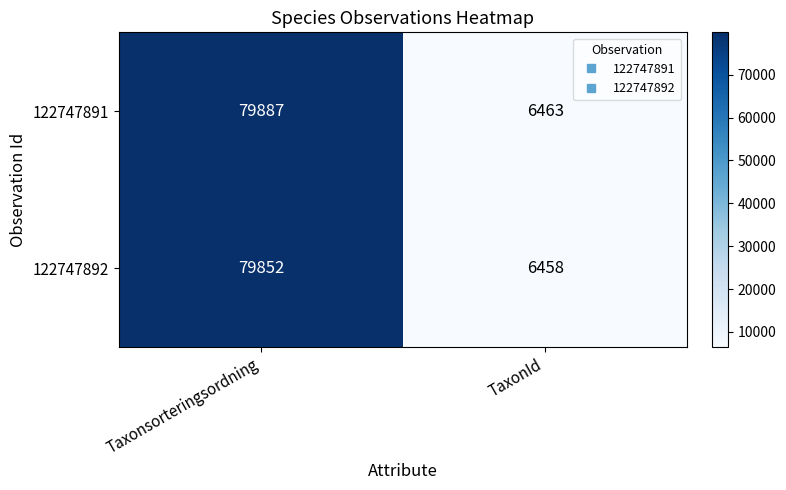

Which series has the largest total across all categories?

122747891